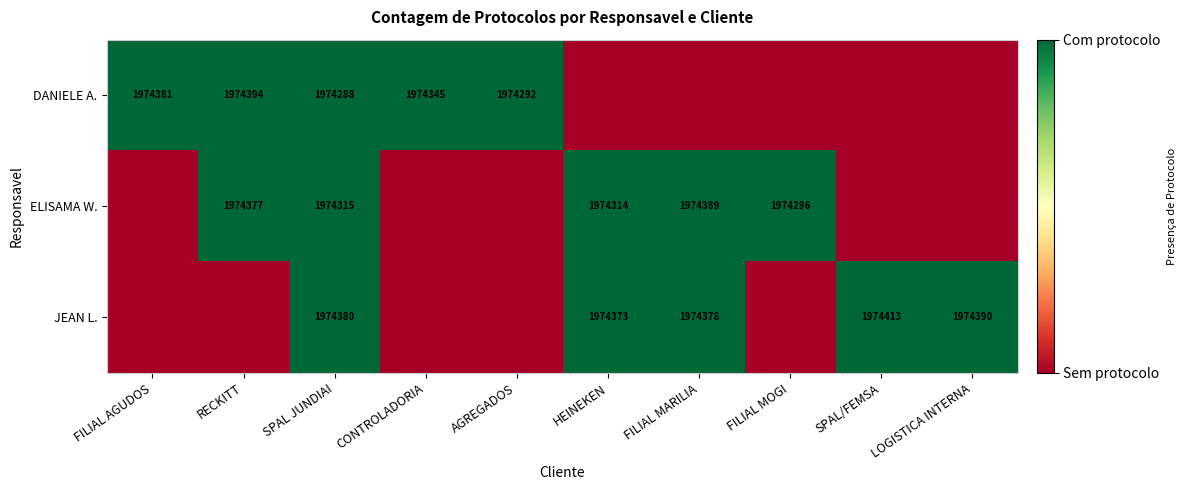

The DANIELE A. series shows 943345 at SPAL JUNDIAI. True or false?

False